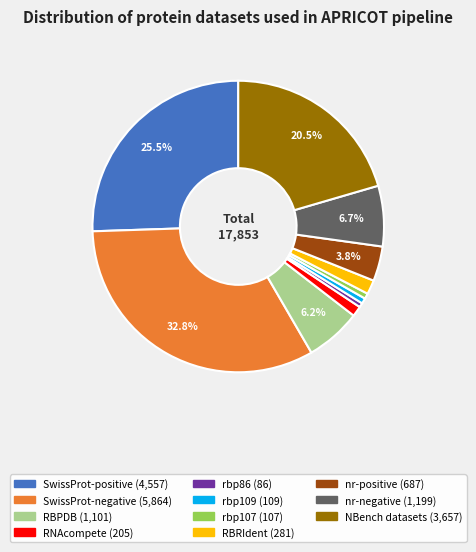

How many slices are in this pie chart?

11